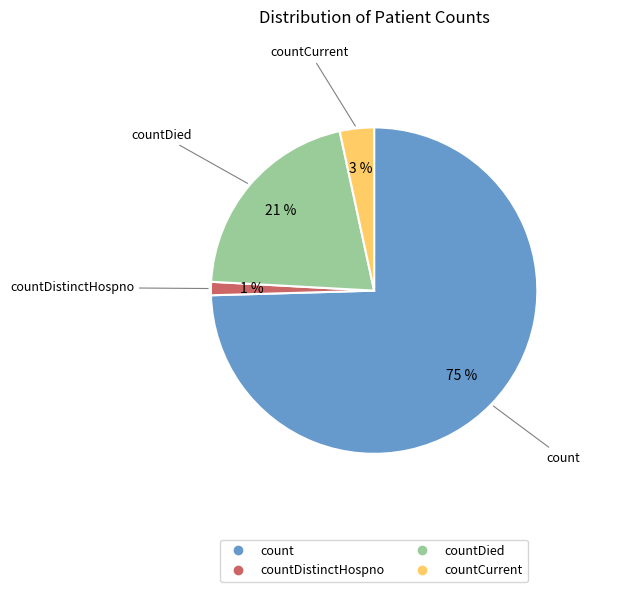

To the nearest percent, what is the average slice percentage?

25%